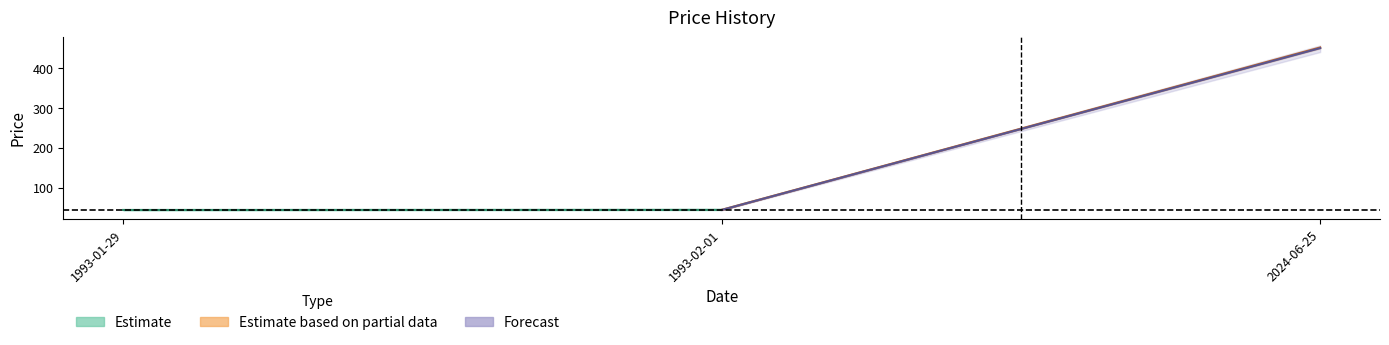

Is this an area chart (filled region under the line)?

No